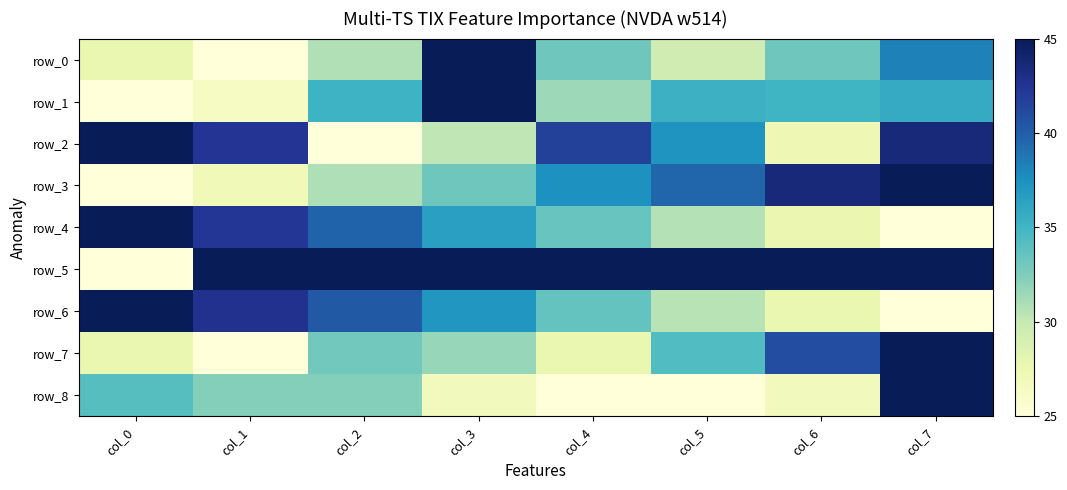

Reading left to right, transcribe all the data shown in this chart.

row_0: col_0=27.7	col_1=25.0	col_2=30.8	col_3=45.0	col_4=33.1	col_5=29.4	col_6=33.1	col_7=38.2
row_1: col_0=25.0	col_1=26.4	col_2=35.2	col_3=45.0	col_4=31.4	col_5=35.2	col_6=35.1	col_7=35.7
row_2: col_0=45.0	col_1=42.5	col_2=25.0	col_3=30.3	col_4=41.7	col_5=37.2	col_6=27.3	col_7=43.7
row_3: col_0=25.0	col_1=27.1	col_2=30.8	col_3=33.2	col_4=37.5	col_5=39.6	col_6=43.6	col_7=45.0
row_4: col_0=45.0	col_1=42.3	col_2=39.7	col_3=36.5	col_4=33.4	col_5=30.6	col_6=27.6	col_7=25.0
row_5: col_0=25.0	col_1=45.0	col_2=45.0	col_3=45.0	col_4=45.0	col_5=45.0	col_6=45.0	col_7=45.0
row_6: col_0=45.0	col_1=42.7	col_2=40.3	col_3=37.1	col_4=33.6	col_5=30.5	col_6=27.7	col_7=25.0
row_7: col_0=27.7	col_1=25.0	col_2=33.0	col_3=31.7	col_4=27.7	col_5=34.3	col_6=41.0	col_7=45.0
row_8: col_0=34.1	col_1=32.3	col_2=32.3	col_3=26.8	col_4=25.0	col_5=25.0	col_6=26.8	col_7=45.0